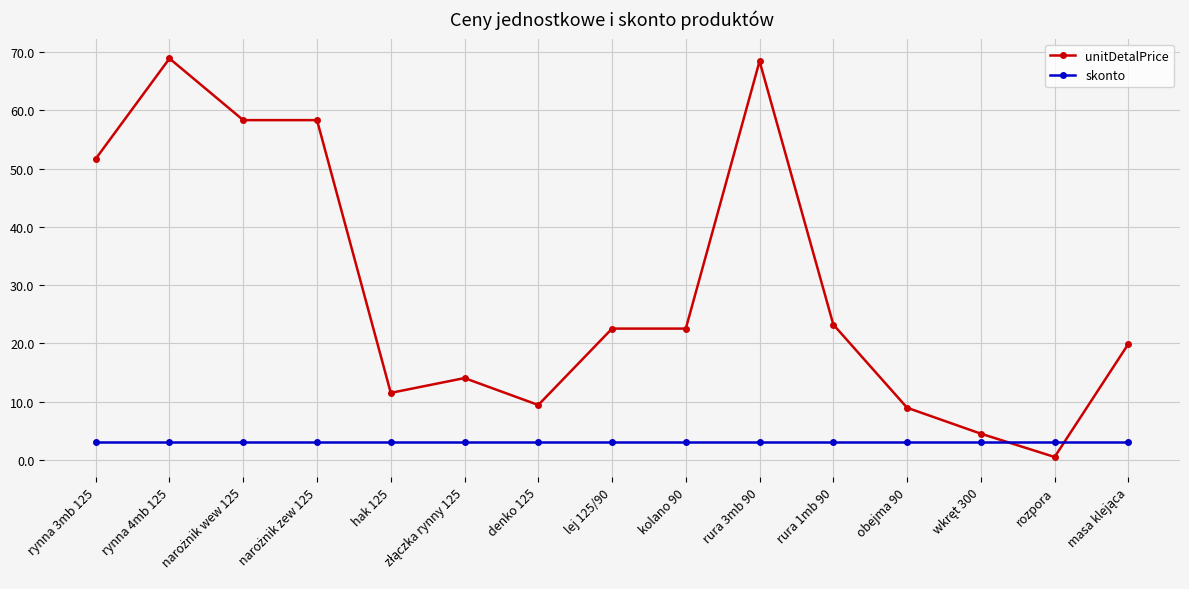

Which series has the widest spread of values?

unitDetalPrice